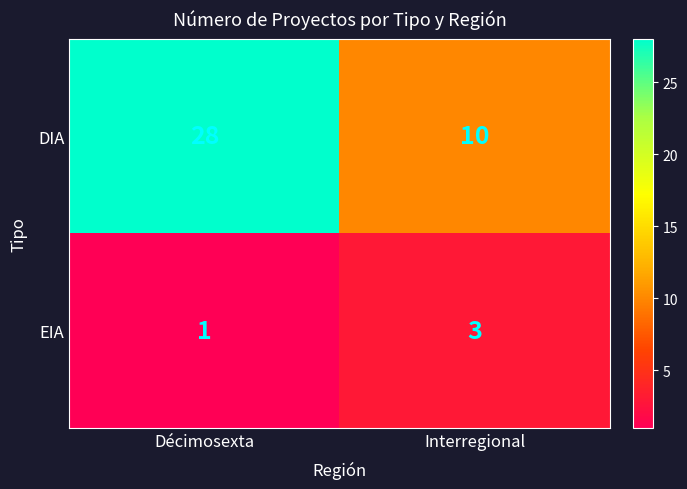

At which category does the chart reach its peak across all series?

Décimosexta